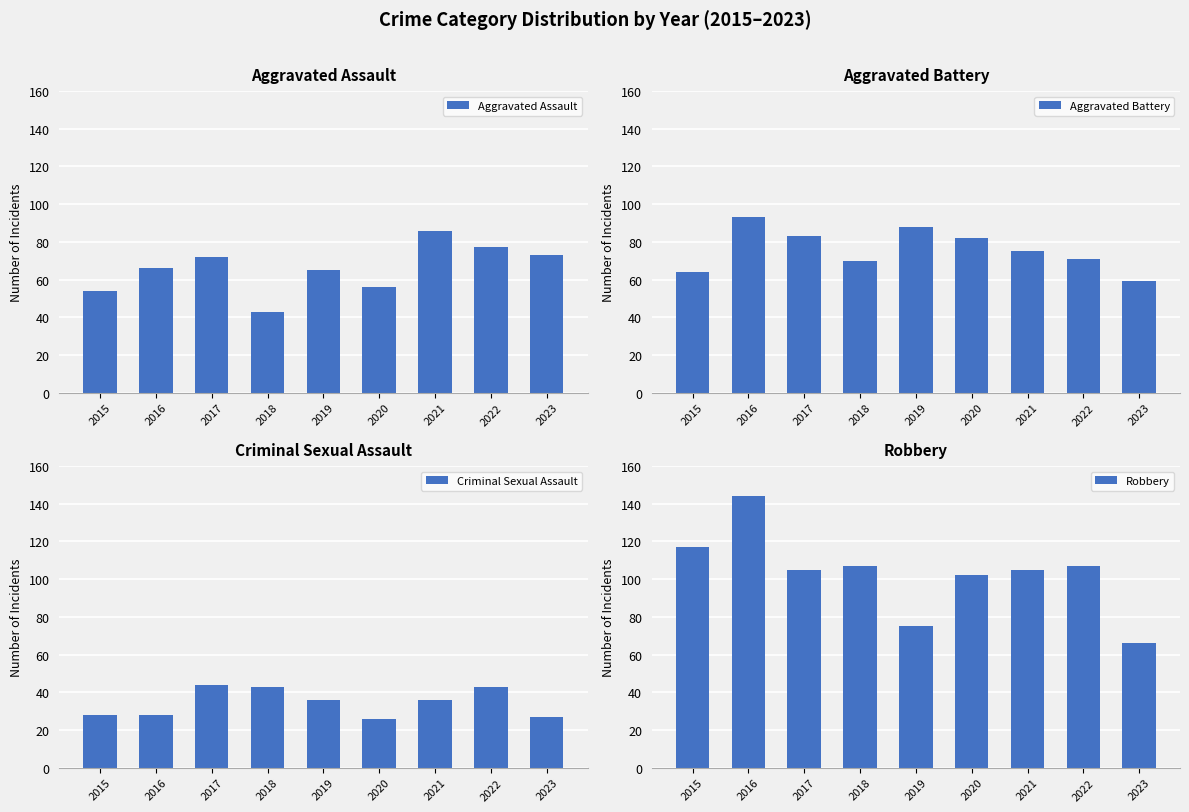

The value of Criminal Sexual Assault at 2015 is 11. True or false?

False